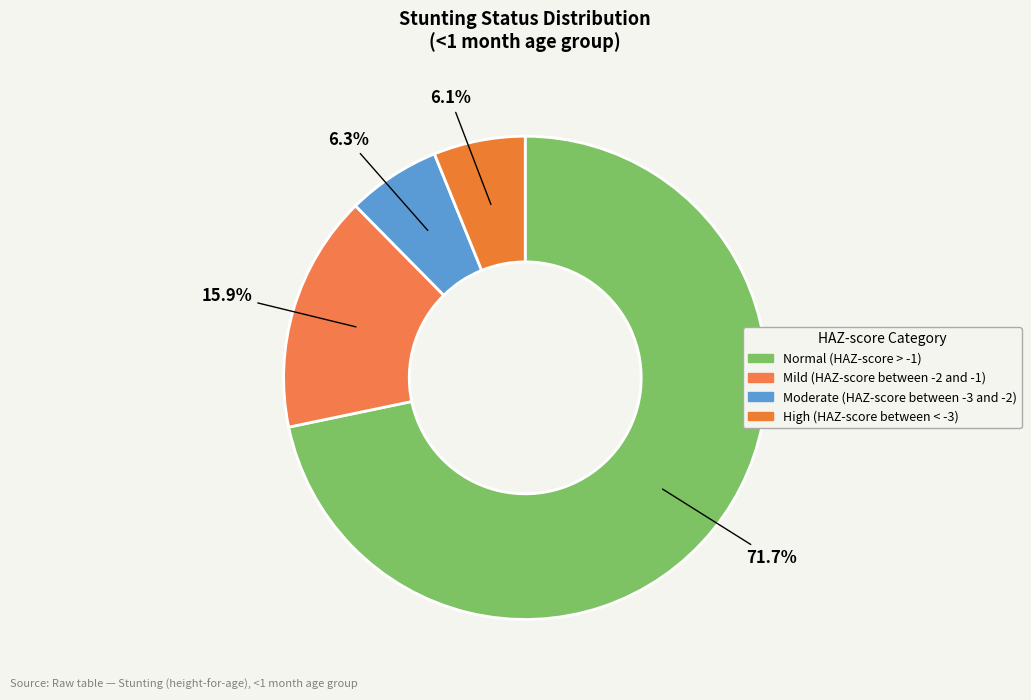

To the nearest percent, what is the difference between the Mild (HAZ-score between -2 and -1) and Normal (HAZ-score > -1) slice percentages?

56%